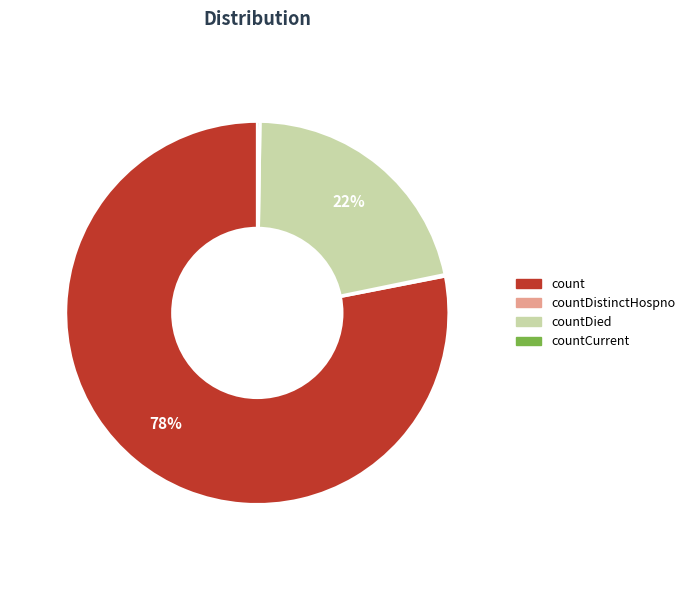

To the nearest percent, what is the average slice percentage?

25%